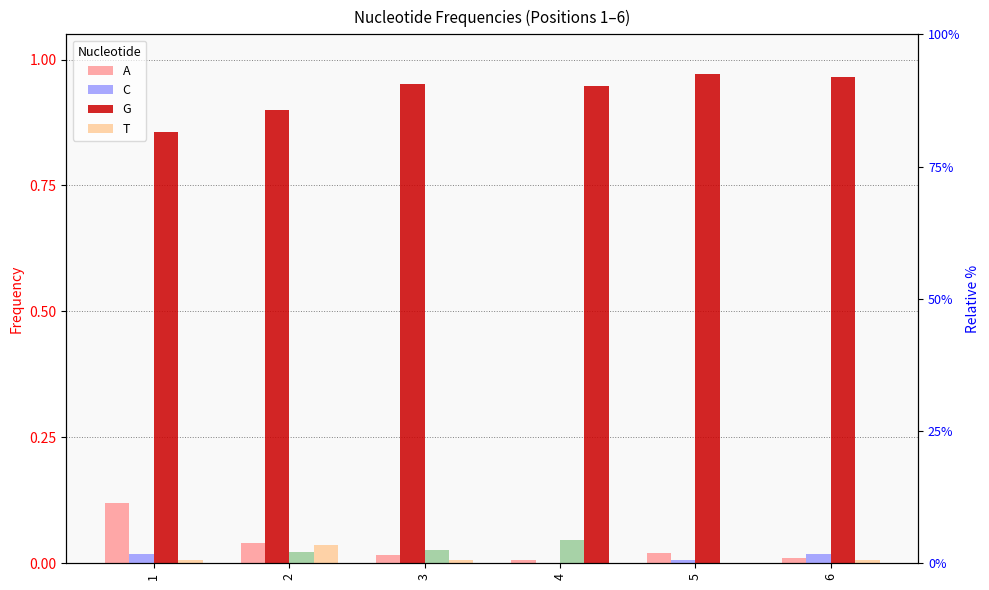

Is it true that T equals 0.0 at 2?

True